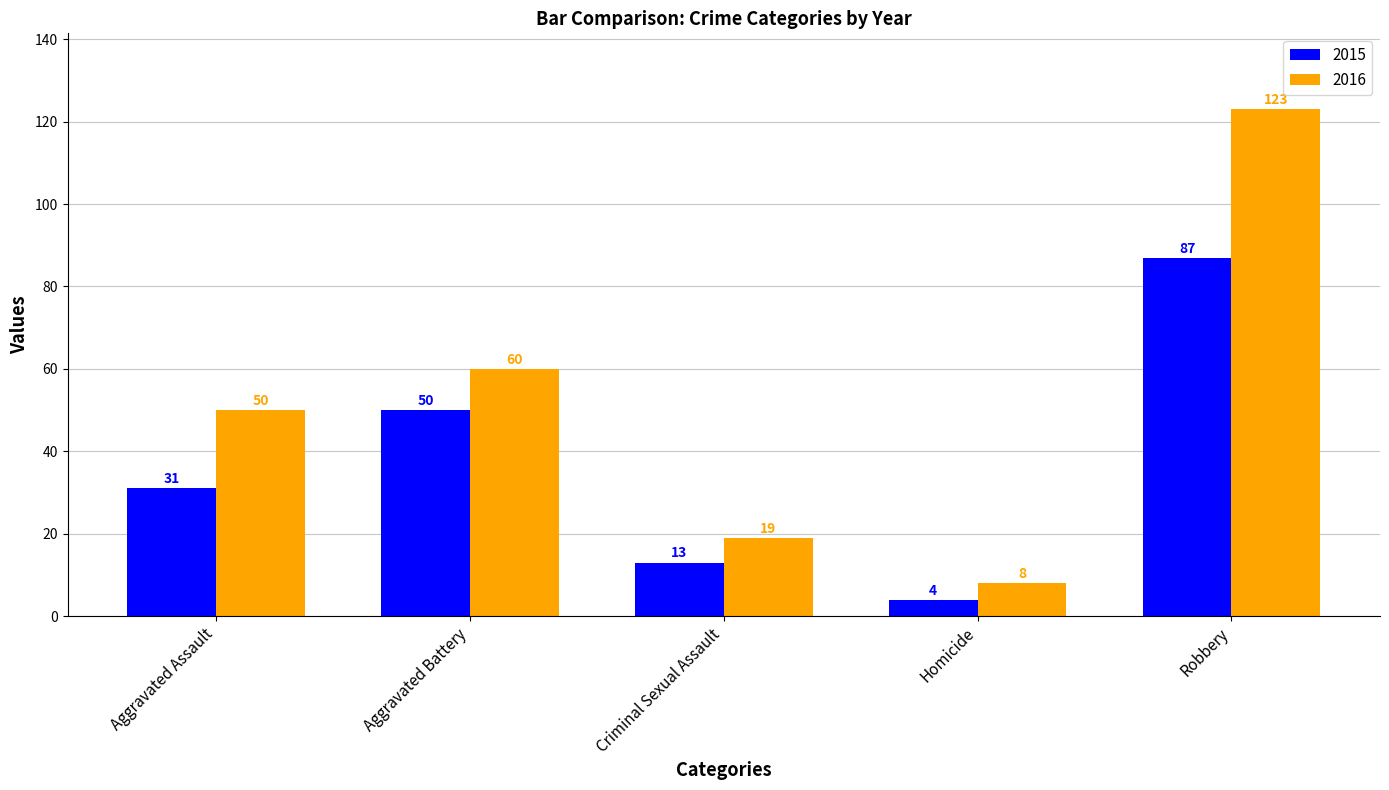

At which label is 2016 closest to 65?

Aggravated Battery